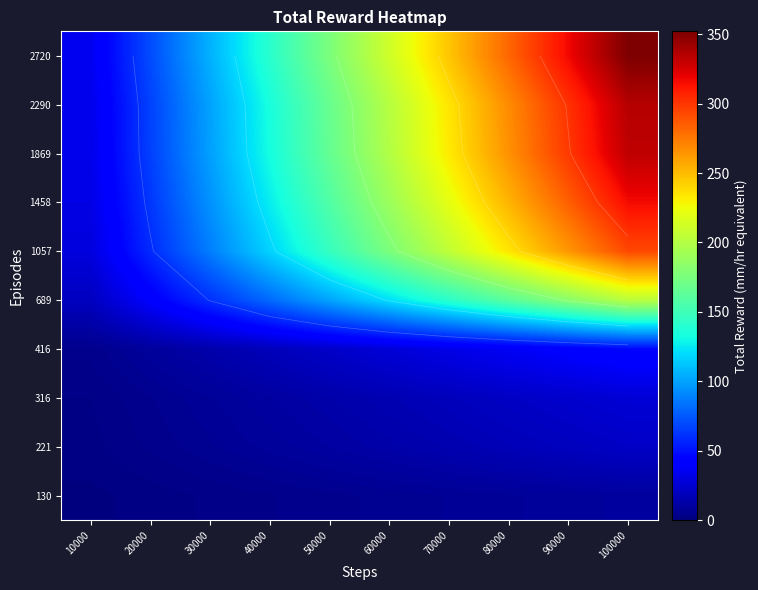

The value of 221 at 100000 is 7.4. True or false?

False